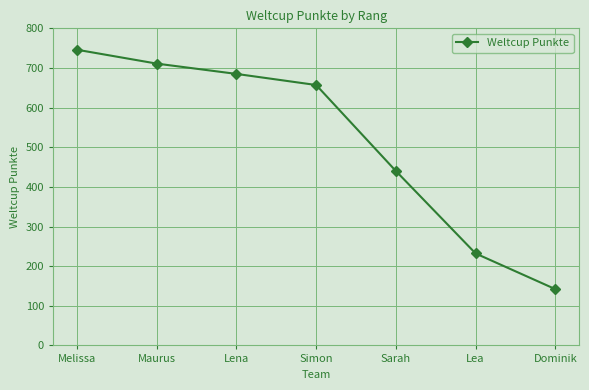

What is the label of the 6th point from the right?

Maurus